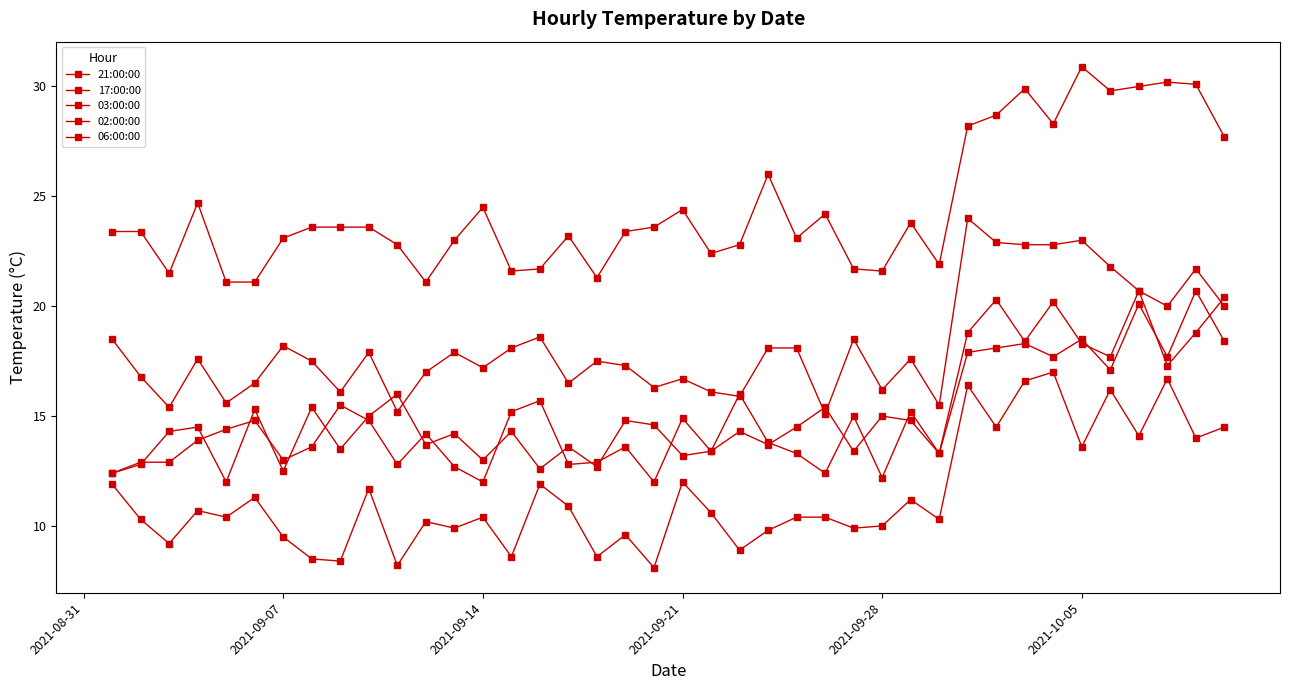

How many data points does each series have?

40